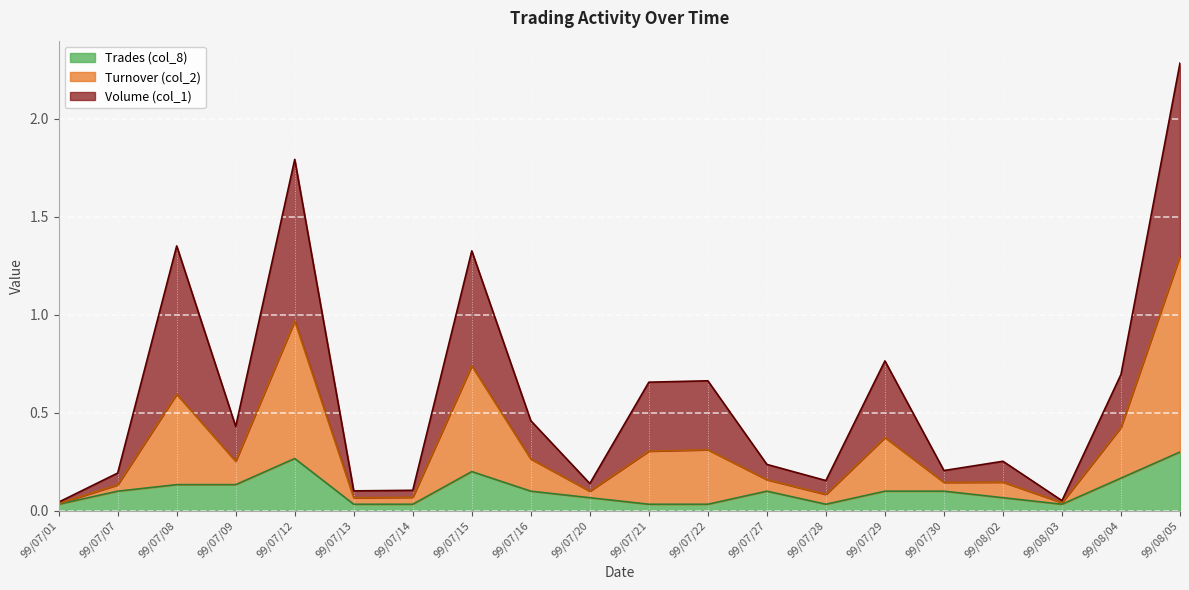

The Turnover (col_2) series shows 0.1 at 99/07/07. True or false?

False